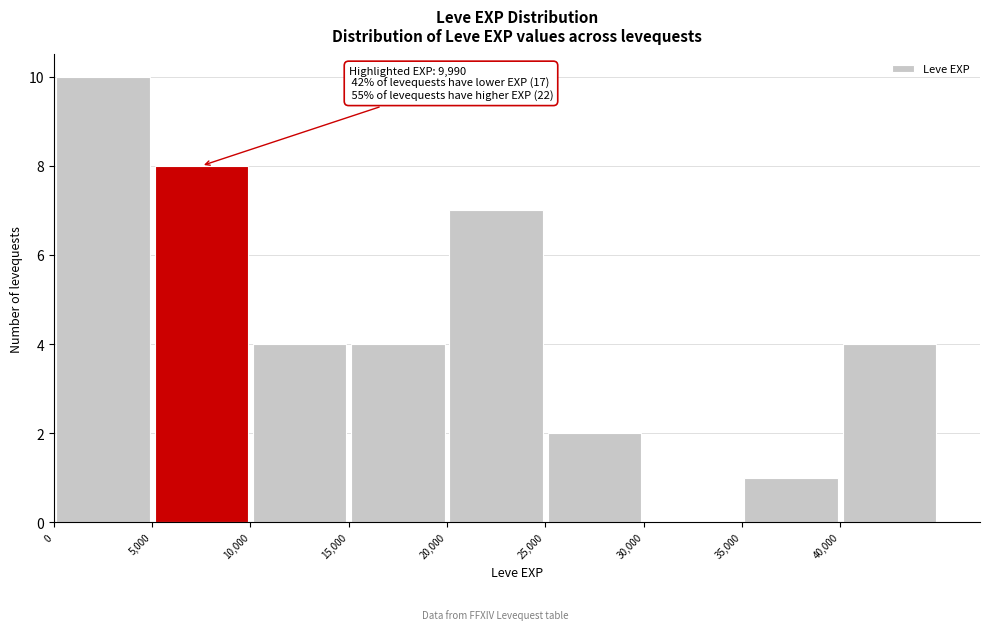

Over which range of the x-axis is the bar tallest?

0 to 5000